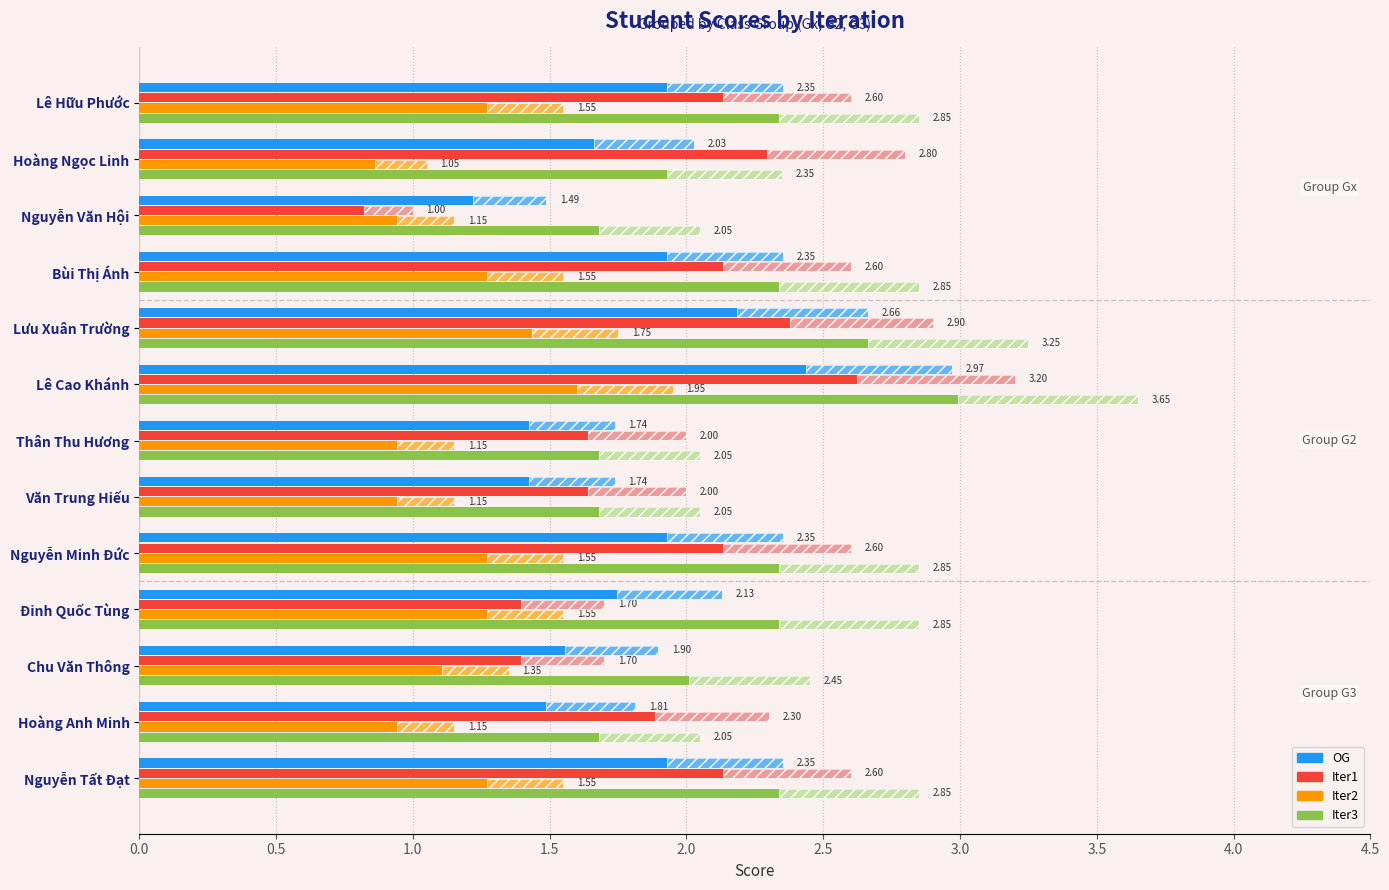

Which has a higher value, Chu Văn Thông or Lê Cao Khánh?

Lê Cao Khánh